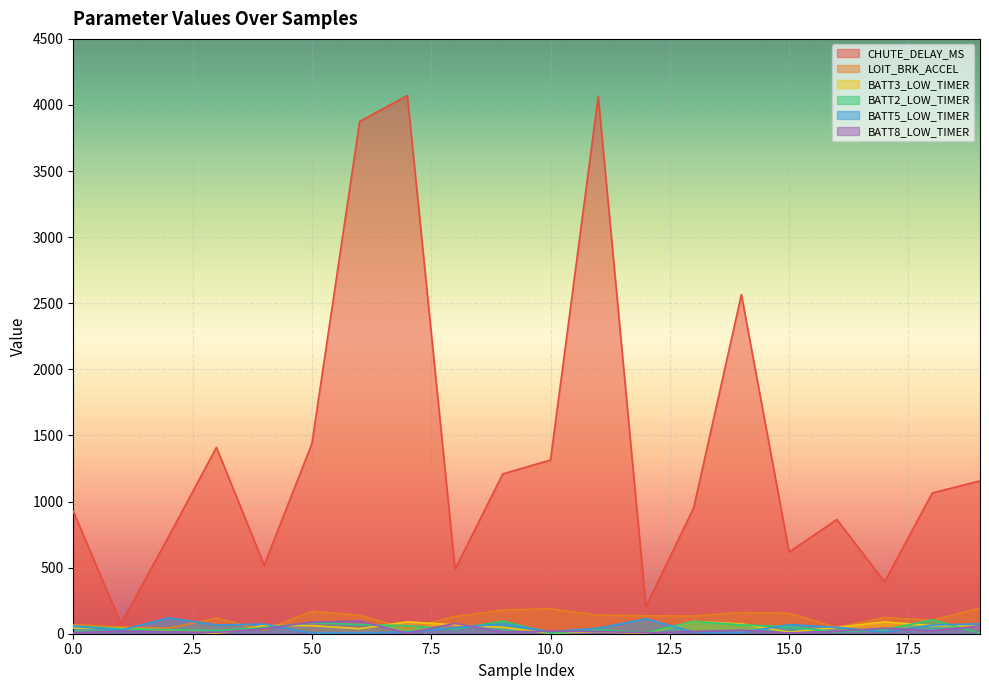

The value of CHUTE_DELAY_MS at 16 is 338. True or false?

False